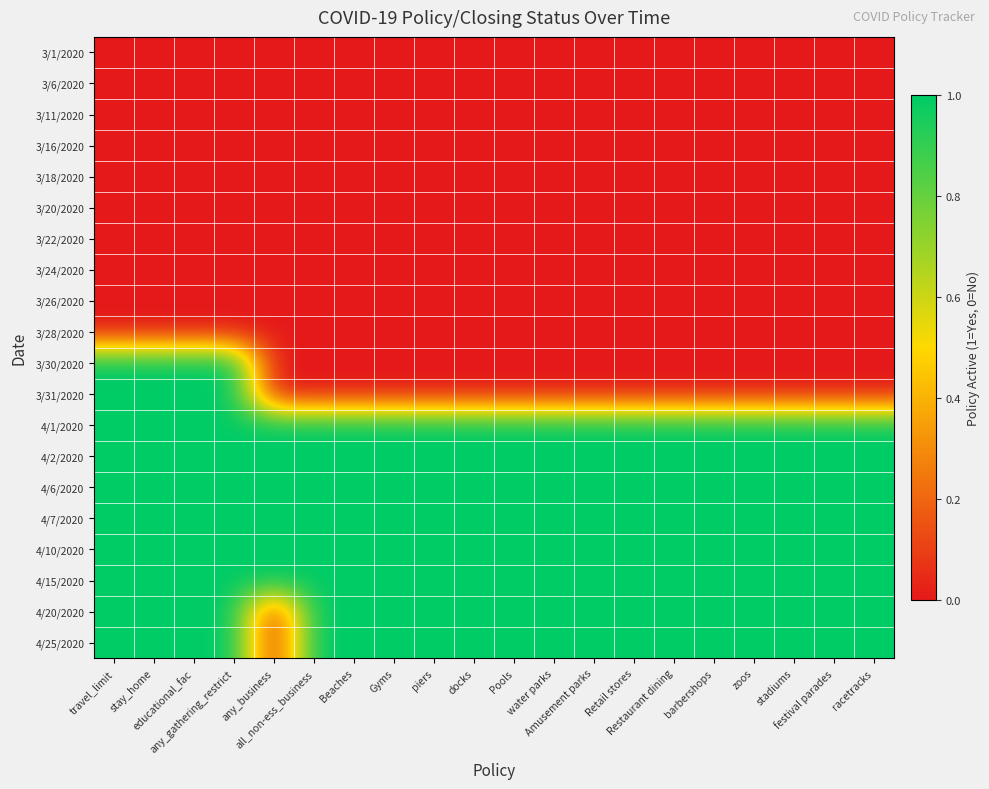

Reading right to left, transcribe all the data shown in this chart.

3/1/2020: racetracks=0	festival parades=0	stadiums=0	zoos=0	barbershops=0	Restaurant dining=0	Retail stores=0	Amusement parks=0	water parks=0	Pools=0	docks=0	piers=0	Gyms=0	Beaches=0	all_non-ess_business=0	any_business=0	any_gathering_restrict=0	educational_fac=0	stay_home=0	travel_limit=0
3/6/2020: racetracks=0	festival parades=0	stadiums=0	zoos=0	barbershops=0	Restaurant dining=0	Retail stores=0	Amusement parks=0	water parks=0	Pools=0	docks=0	piers=0	Gyms=0	Beaches=0	all_non-ess_business=0	any_business=0	any_gathering_restrict=0	educational_fac=0	stay_home=0	travel_limit=0
3/11/2020: racetracks=0	festival parades=0	stadiums=0	zoos=0	barbershops=0	Restaurant dining=0	Retail stores=0	Amusement parks=0	water parks=0	Pools=0	docks=0	piers=0	Gyms=0	Beaches=0	all_non-ess_business=0	any_business=0	any_gathering_restrict=0	educational_fac=0	stay_home=0	travel_limit=0
3/16/2020: racetracks=0	festival parades=0	stadiums=0	zoos=0	barbershops=0	Restaurant dining=0	Retail stores=0	Amusement parks=0	water parks=0	Pools=0	docks=0	piers=0	Gyms=0	Beaches=0	all_non-ess_business=0	any_business=0	any_gathering_restrict=0	educational_fac=0	stay_home=0	travel_limit=0
3/18/2020: racetracks=0	festival parades=0	stadiums=0	zoos=0	barbershops=0	Restaurant dining=0	Retail stores=0	Amusement parks=0	water parks=0	Pools=0	docks=0	piers=0	Gyms=0	Beaches=0	all_non-ess_business=0	any_business=0	any_gathering_restrict=0	educational_fac=0	stay_home=0	travel_limit=0
3/20/2020: racetracks=0	festival parades=0	stadiums=0	zoos=0	barbershops=0	Restaurant dining=0	Retail stores=0	Amusement parks=0	water parks=0	Pools=0	docks=0	piers=0	Gyms=0	Beaches=0	all_non-ess_business=0	any_business=0	any_gathering_restrict=0	educational_fac=0	stay_home=0	travel_limit=0
3/22/2020: racetracks=0	festival parades=0	stadiums=0	zoos=0	barbershops=0	Restaurant dining=0	Retail stores=0	Amusement parks=0	water parks=0	Pools=0	docks=0	piers=0	Gyms=0	Beaches=0	all_non-ess_business=0	any_business=0	any_gathering_restrict=0	educational_fac=0	stay_home=0	travel_limit=0
3/24/2020: racetracks=0	festival parades=0	stadiums=0	zoos=0	barbershops=0	Restaurant dining=0	Retail stores=0	Amusement parks=0	water parks=0	Pools=0	docks=0	piers=0	Gyms=0	Beaches=0	all_non-ess_business=0	any_business=0	any_gathering_restrict=0	educational_fac=0	stay_home=0	travel_limit=0
3/26/2020: racetracks=0	festival parades=0	stadiums=0	zoos=0	barbershops=0	Restaurant dining=0	Retail stores=0	Amusement parks=0	water parks=0	Pools=0	docks=0	piers=0	Gyms=0	Beaches=0	all_non-ess_business=0	any_business=0	any_gathering_restrict=0	educational_fac=0	stay_home=0	travel_limit=0
3/28/2020: racetracks=0	festival parades=0	stadiums=0	zoos=0	barbershops=0	Restaurant dining=0	Retail stores=0	Amusement parks=0	water parks=0	Pools=0	docks=0	piers=0	Gyms=0	Beaches=0	all_non-ess_business=0	any_business=0	any_gathering_restrict=0	educational_fac=0	stay_home=0	travel_limit=0
3/30/2020: racetracks=0	festival parades=0	stadiums=0	zoos=0	barbershops=0	Restaurant dining=0	Retail stores=0	Amusement parks=0	water parks=0	Pools=0	docks=0	piers=0	Gyms=0	Beaches=0	all_non-ess_business=0	any_business=0	any_gathering_restrict=1	educational_fac=1	stay_home=1	travel_limit=1
3/31/2020: racetracks=0	festival parades=0	stadiums=0	zoos=0	barbershops=0	Restaurant dining=0	Retail stores=0	Amusement parks=0	water parks=0	Pools=0	docks=0	piers=0	Gyms=0	Beaches=0	all_non-ess_business=0	any_business=0	any_gathering_restrict=1	educational_fac=1	stay_home=1	travel_limit=1
4/1/2020: racetracks=1	festival parades=1	stadiums=1	zoos=1	barbershops=1	Restaurant dining=1	Retail stores=1	Amusement parks=1	water parks=1	Pools=1	docks=1	piers=1	Gyms=1	Beaches=1	all_non-ess_business=1	any_business=1	any_gathering_restrict=1	educational_fac=1	stay_home=1	travel_limit=1
4/2/2020: racetracks=1	festival parades=1	stadiums=1	zoos=1	barbershops=1	Restaurant dining=1	Retail stores=1	Amusement parks=1	water parks=1	Pools=1	docks=1	piers=1	Gyms=1	Beaches=1	all_non-ess_business=1	any_business=1	any_gathering_restrict=1	educational_fac=1	stay_home=1	travel_limit=1
4/6/2020: racetracks=1	festival parades=1	stadiums=1	zoos=1	barbershops=1	Restaurant dining=1	Retail stores=1	Amusement parks=1	water parks=1	Pools=1	docks=1	piers=1	Gyms=1	Beaches=1	all_non-ess_business=1	any_business=1	any_gathering_restrict=1	educational_fac=1	stay_home=1	travel_limit=1
4/7/2020: racetracks=1	festival parades=1	stadiums=1	zoos=1	barbershops=1	Restaurant dining=1	Retail stores=1	Amusement parks=1	water parks=1	Pools=1	docks=1	piers=1	Gyms=1	Beaches=1	all_non-ess_business=1	any_business=1	any_gathering_restrict=1	educational_fac=1	stay_home=1	travel_limit=1
4/10/2020: racetracks=1	festival parades=1	stadiums=1	zoos=1	barbershops=1	Restaurant dining=1	Retail stores=1	Amusement parks=1	water parks=1	Pools=1	docks=1	piers=1	Gyms=1	Beaches=1	all_non-ess_business=1	any_business=1	any_gathering_restrict=1	educational_fac=1	stay_home=1	travel_limit=1
4/15/2020: racetracks=1	festival parades=1	stadiums=1	zoos=1	barbershops=1	Restaurant dining=1	Retail stores=1	Amusement parks=1	water parks=1	Pools=1	docks=1	piers=1	Gyms=1	Beaches=1	all_non-ess_business=1	any_business=1	any_gathering_restrict=1	educational_fac=1	stay_home=1	travel_limit=1
4/20/2020: racetracks=1	festival parades=1	stadiums=1	zoos=1	barbershops=1	Restaurant dining=1	Retail stores=1	Amusement parks=1	water parks=1	Pools=1	docks=1	piers=1	Gyms=1	Beaches=1	all_non-ess_business=1	any_business=0	any_gathering_restrict=1	educational_fac=1	stay_home=1	travel_limit=1
4/25/2020: racetracks=1	festival parades=1	stadiums=1	zoos=1	barbershops=1	Restaurant dining=1	Retail stores=1	Amusement parks=1	water parks=1	Pools=1	docks=1	piers=1	Gyms=1	Beaches=1	all_non-ess_business=1	any_business=0	any_gathering_restrict=1	educational_fac=1	stay_home=1	travel_limit=1